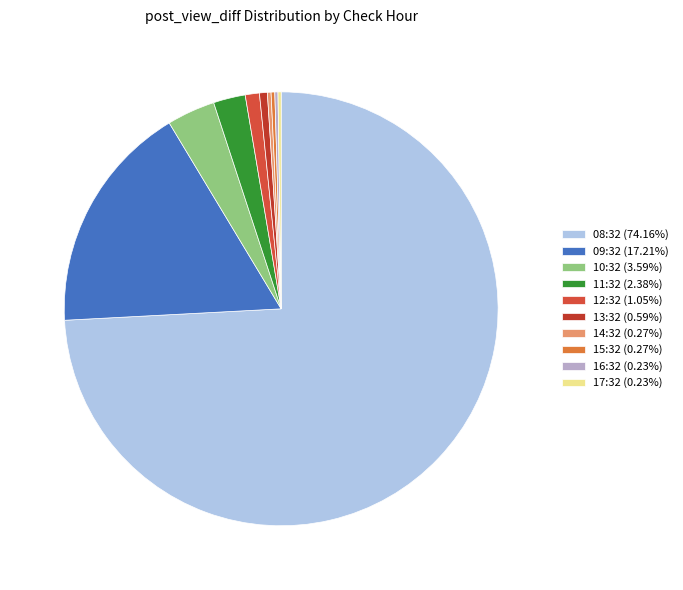

What portion of the pie excludes 17:32?

99.8%